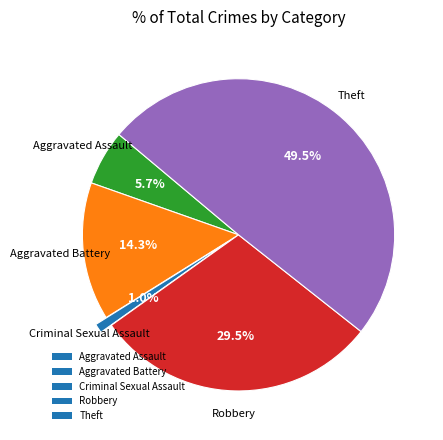

What is the smallest slice in the pie chart?

Criminal Sexual Assault